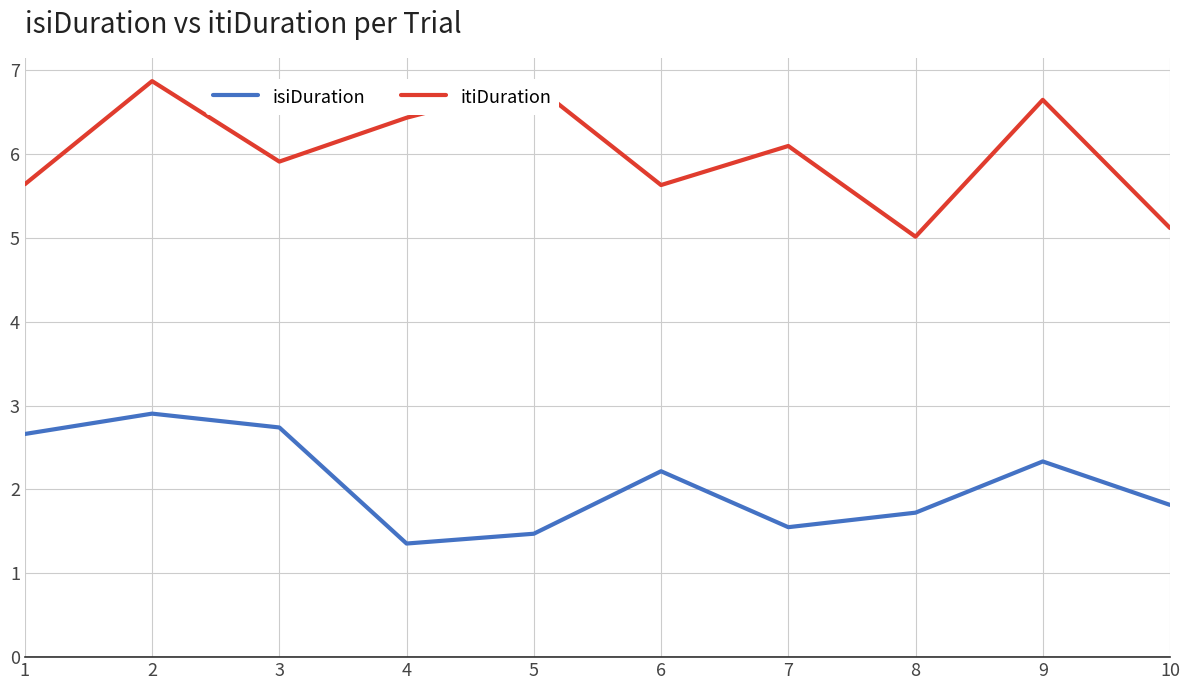

What is the difference between the maximum and minimum values in the isiDuration series?

1.5